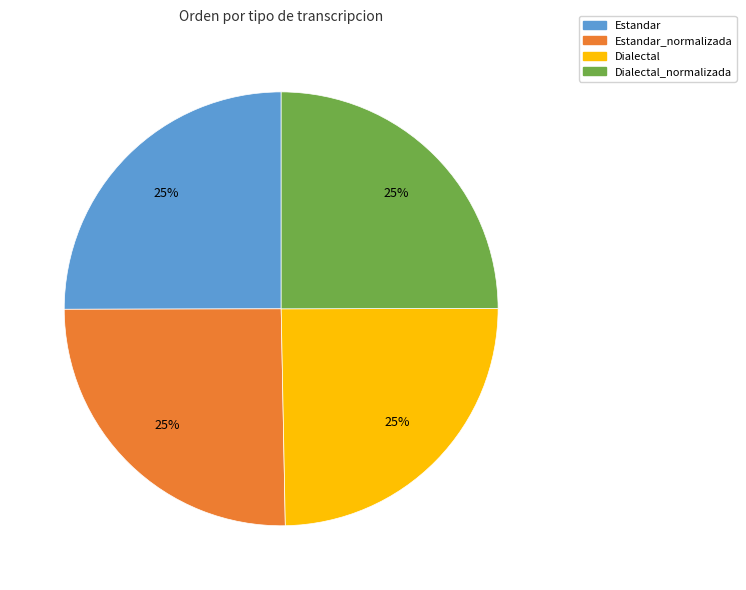

To the nearest percent, what is the average slice percentage?

25%